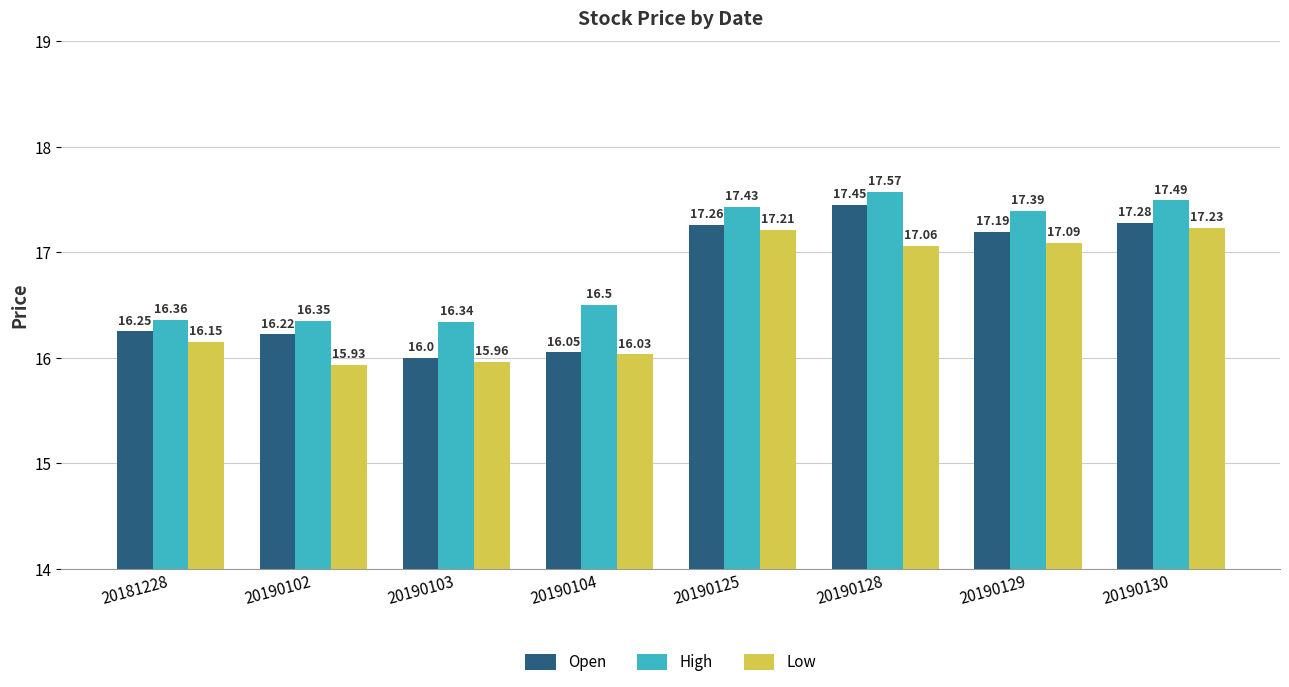

At 20181228, list the series in order from largest to smallest.

High, Open, Low